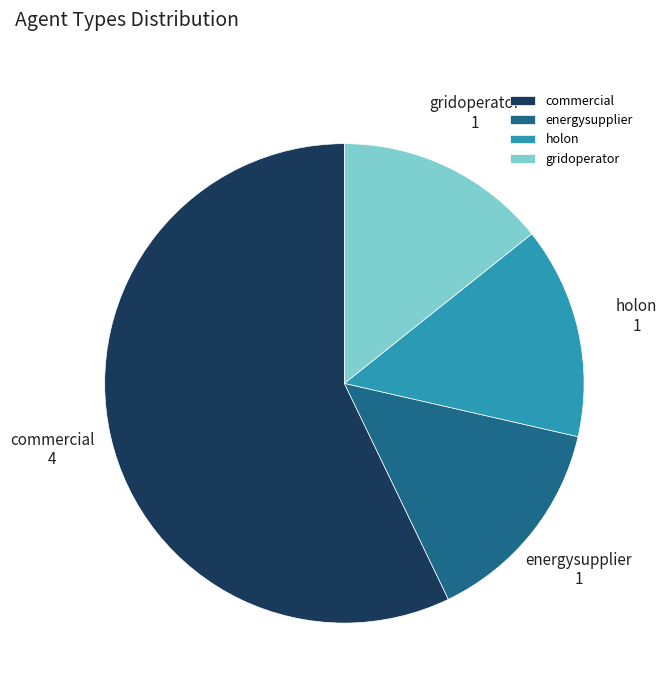

Count the number of slices in the pie.

4